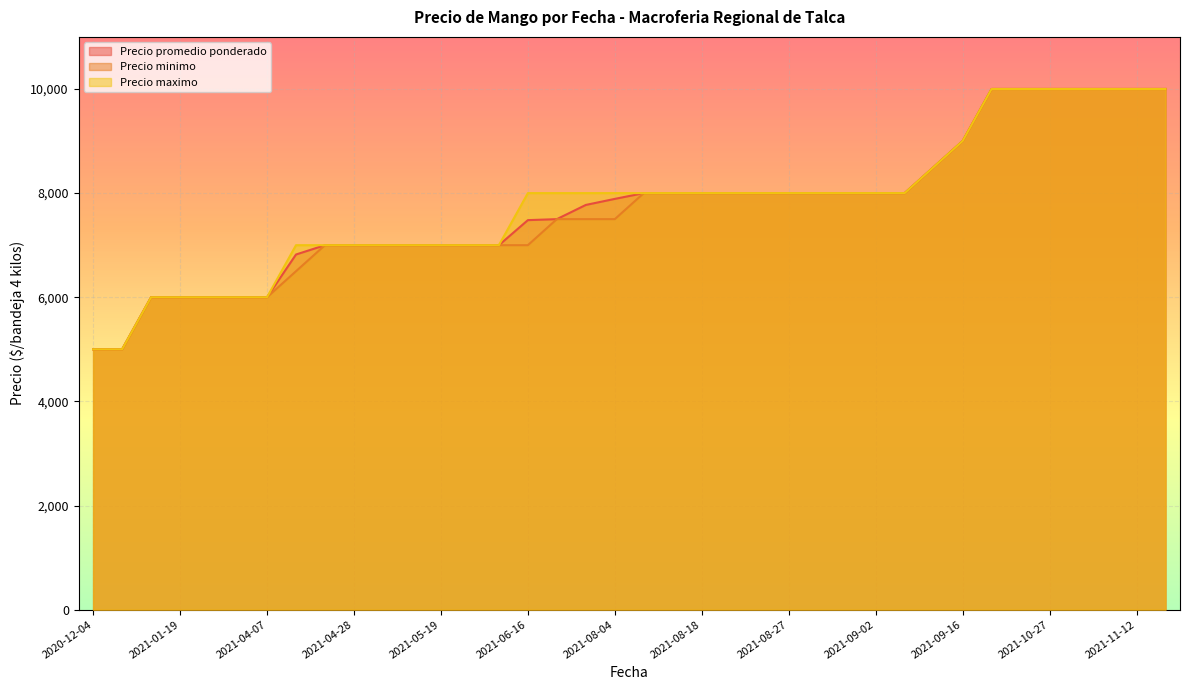

At which category is the sum across all series the highest?

2021-09-21